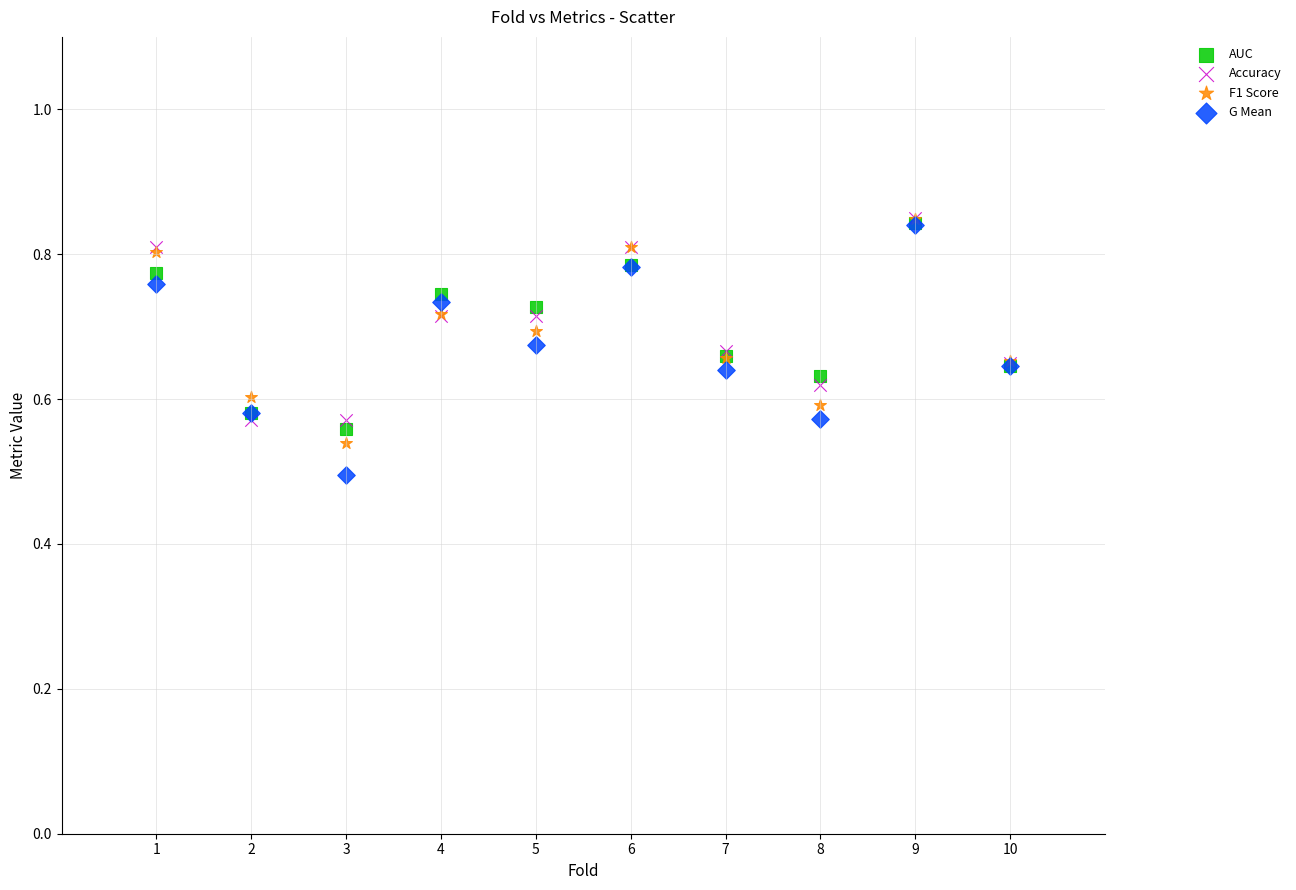

What are all the series names shown in the legend?

AUC, Accuracy, F1 Score, G Mean